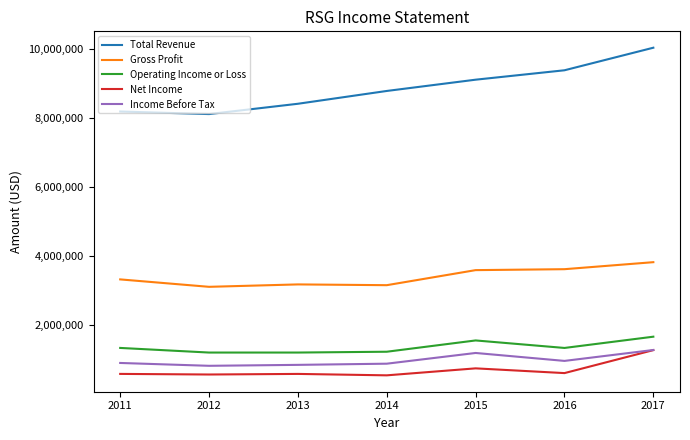

What is the spread (max minus min) of values at 2013?

7828300